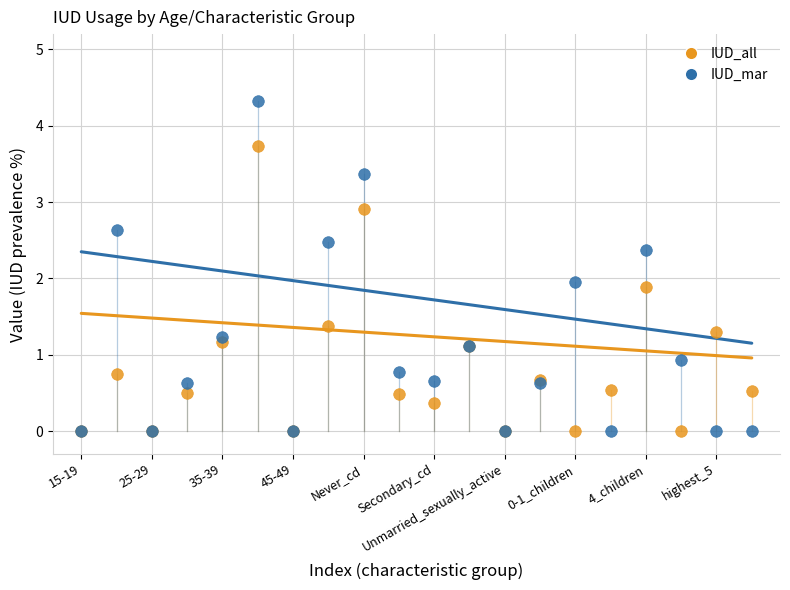

Which series has the widest spread of Y values?

IUD_mar